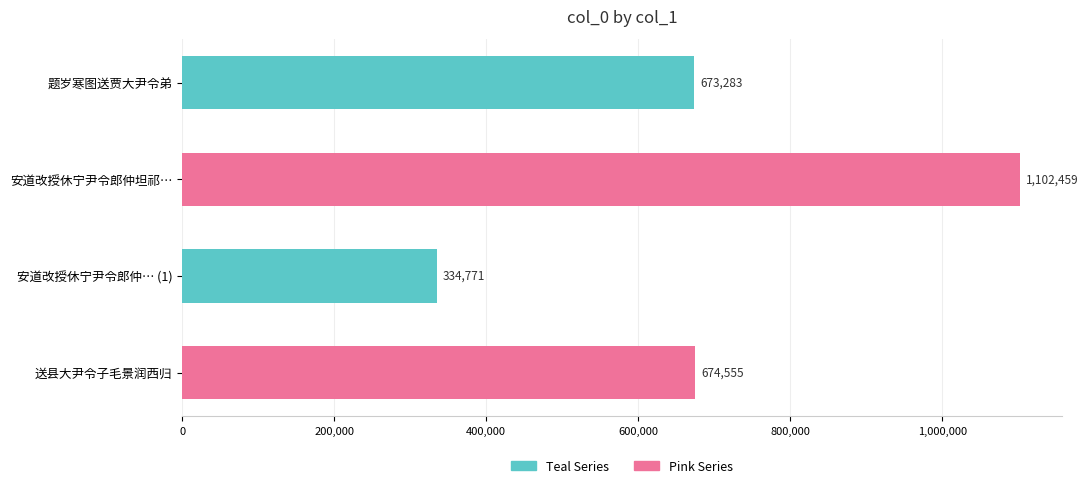

What is the difference between the maximum and minimum values?

767688